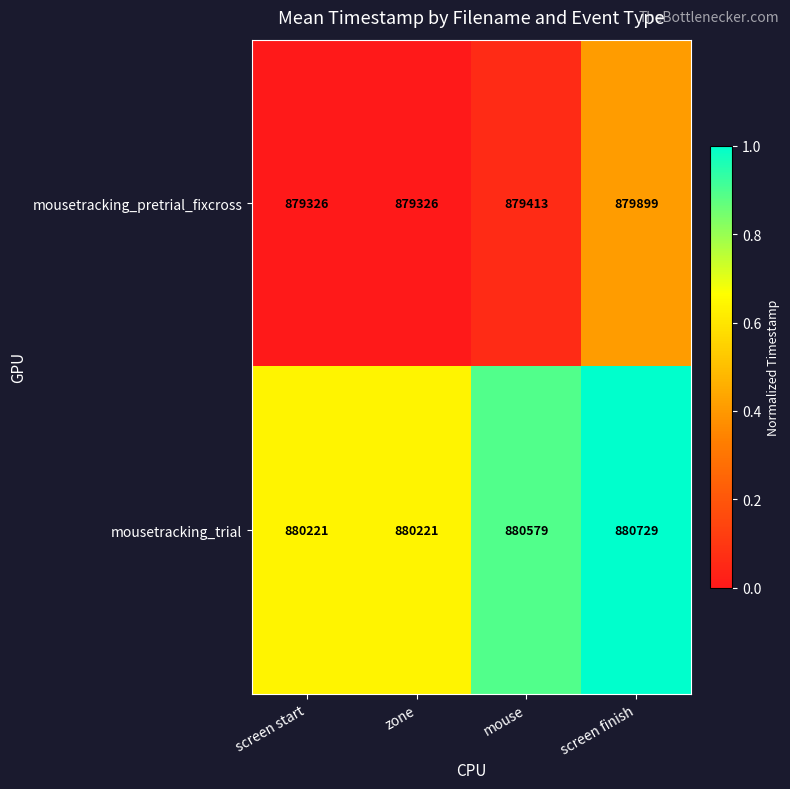

What is the total value across all series at screen start?

1759547